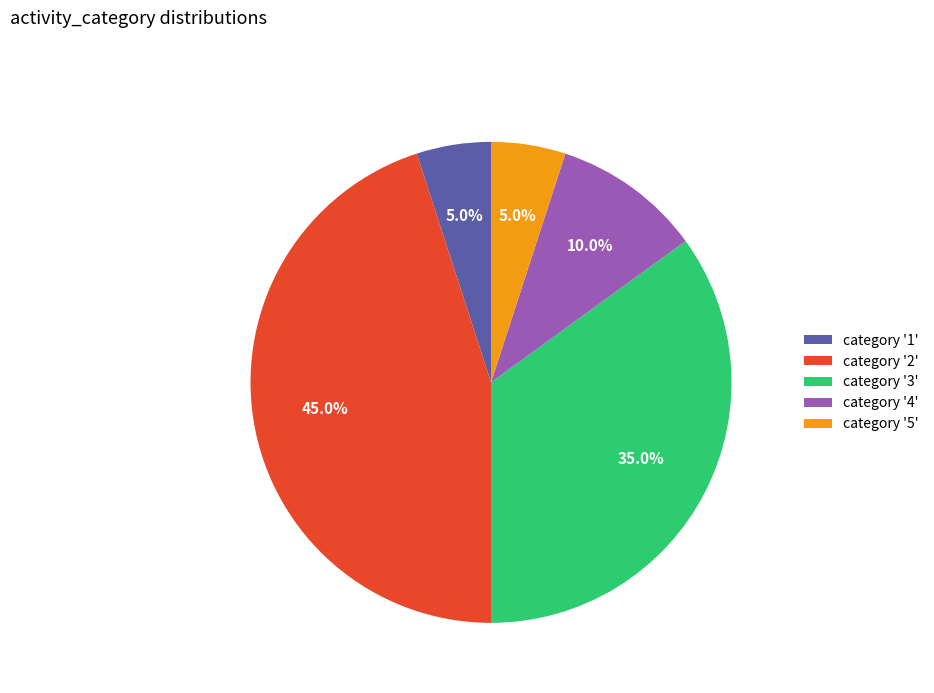

Which has a higher value, category '3' or category '4'?

category '3'